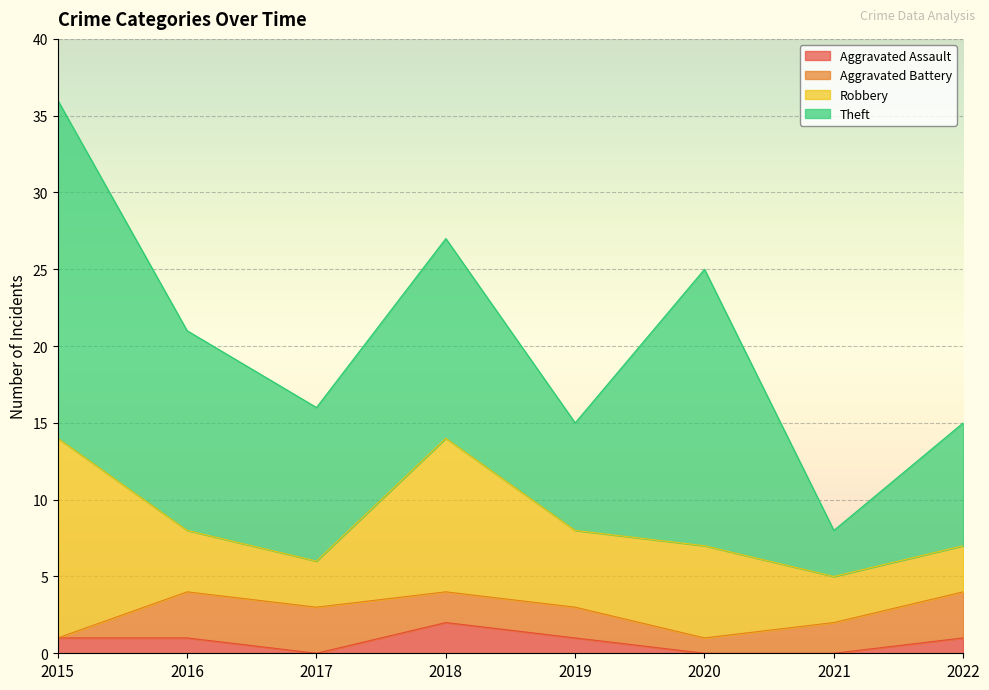

Where is the first local maximum for Theft?

2018